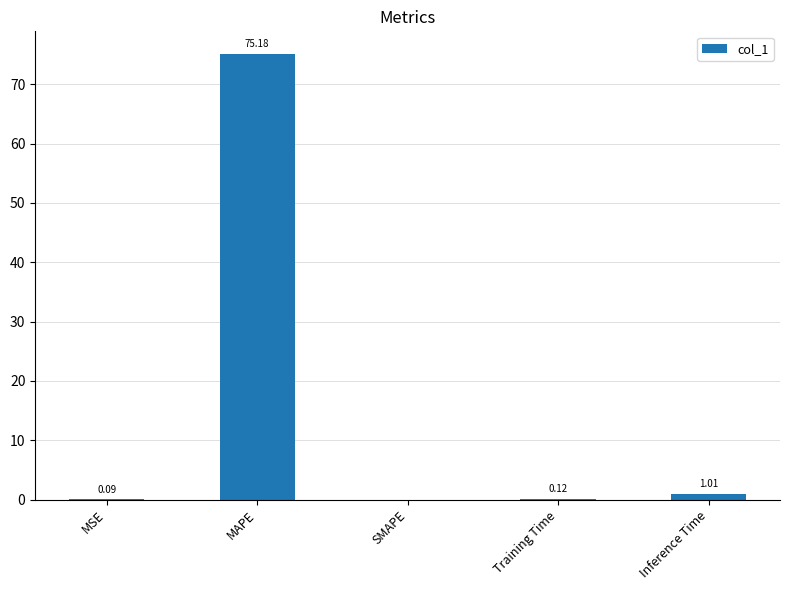

At which category does the chart reach its peak across all series?

MAPE